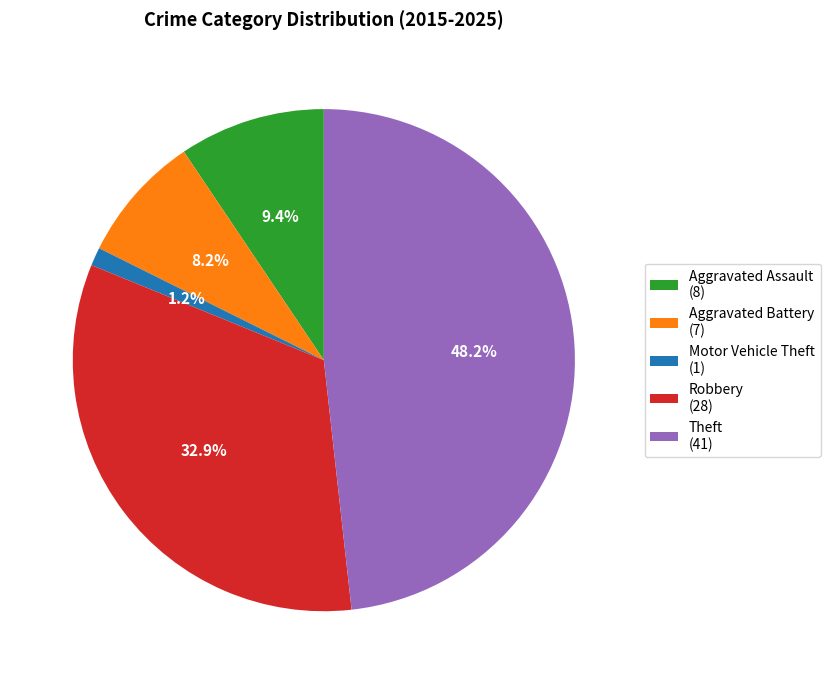

To the nearest percent, what is the combined percentage of Aggravated Assault and Motor Vehicle Theft?

11%